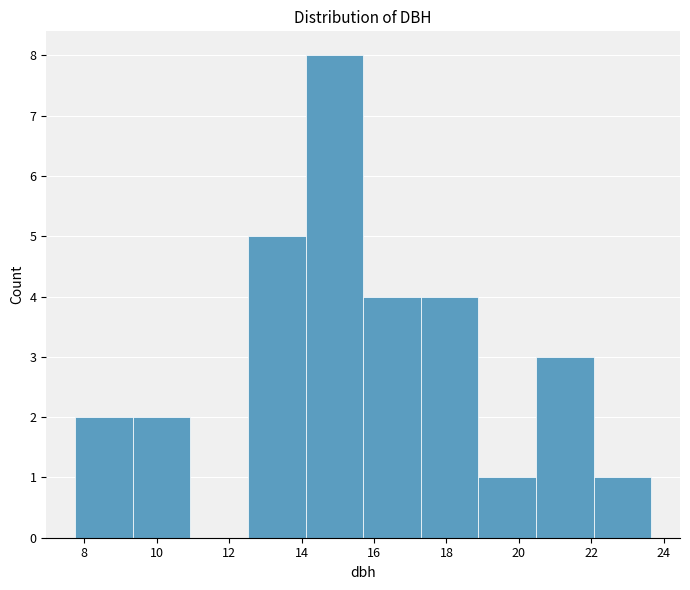

Reading left to right, list every bar in this chart as the range it spans on the x-axis followed by its height. Neither the bar edges nor the heights are printed on the chart, so give them approximately, as read against the axes.

7.8 to 9.4: 2
9.4 to 11.0: 2
11.0 to 12.6: 0
12.6 to 14.2: 5
14.2 to 15.8: 8
15.8 to 17.2: 4
17.2 to 18.8: 4
18.8 to 20.4: 1
20.4 to 22.0: 3
22.0 to 23.6: 1